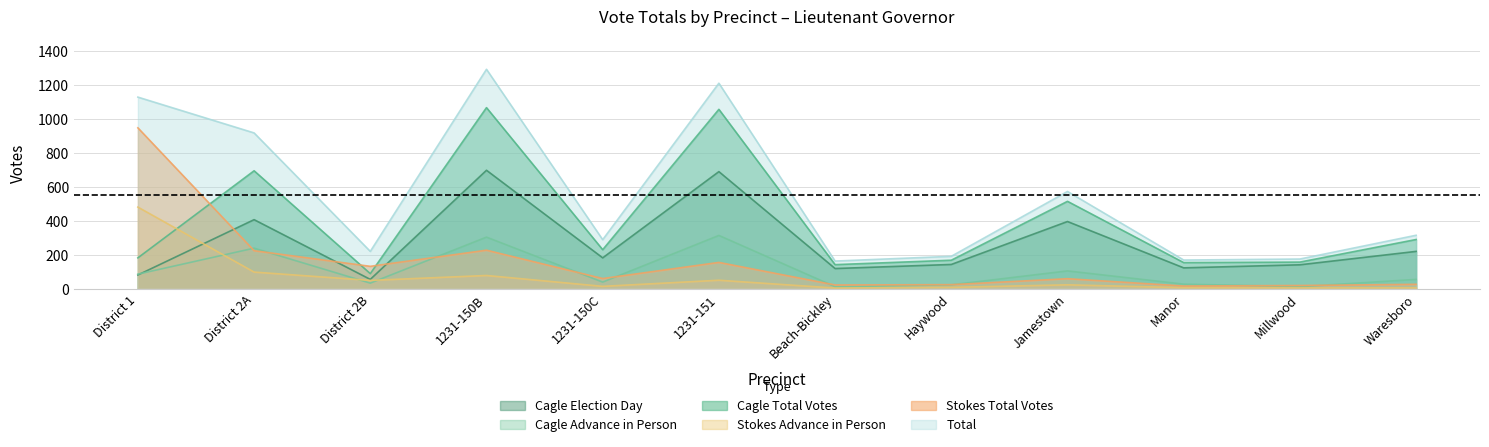

What are all the series names shown in the legend?

Cagle Election Day, Cagle Advance in Person, Cagle Total Votes, Stokes Advance in Person, Stokes Total Votes, Total